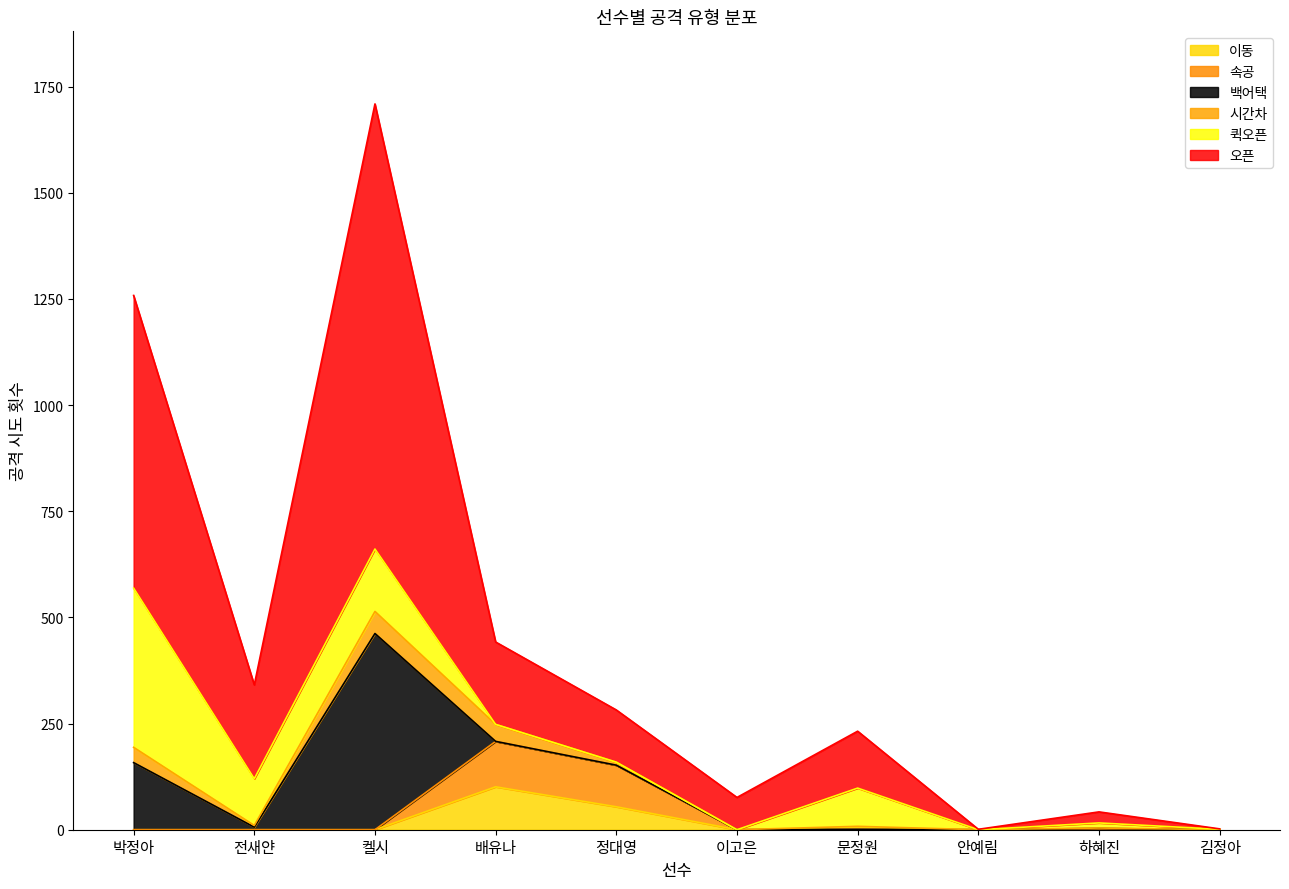

Is the value of 속공 at 박정아 greater than the value of 이동 at 하혜진?

No